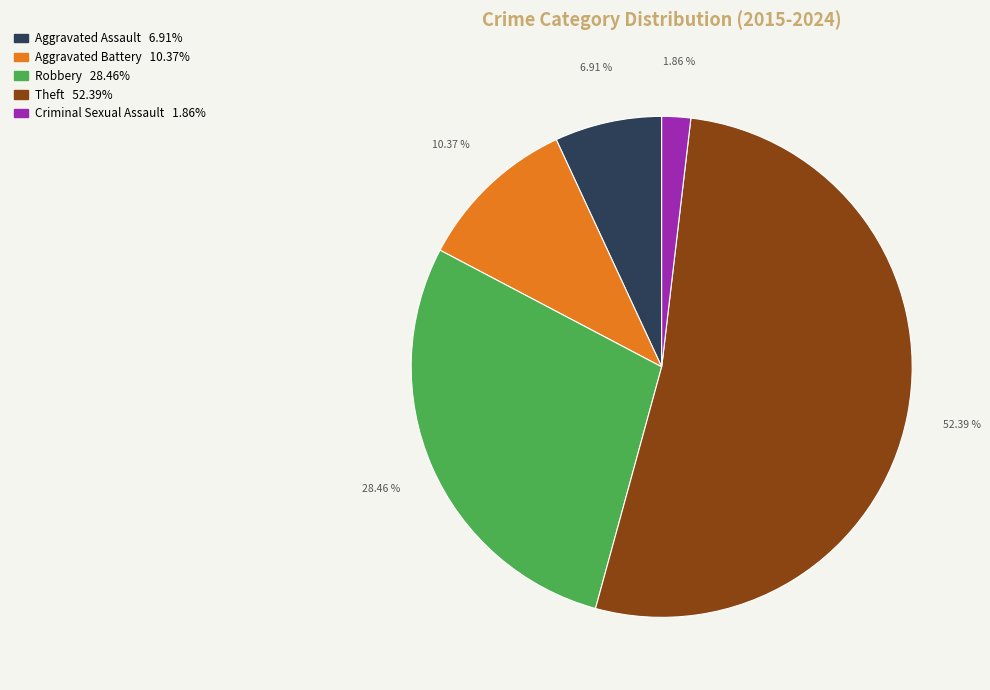

To the nearest percent, what is the difference between the largest and smallest slice percentages?

51%